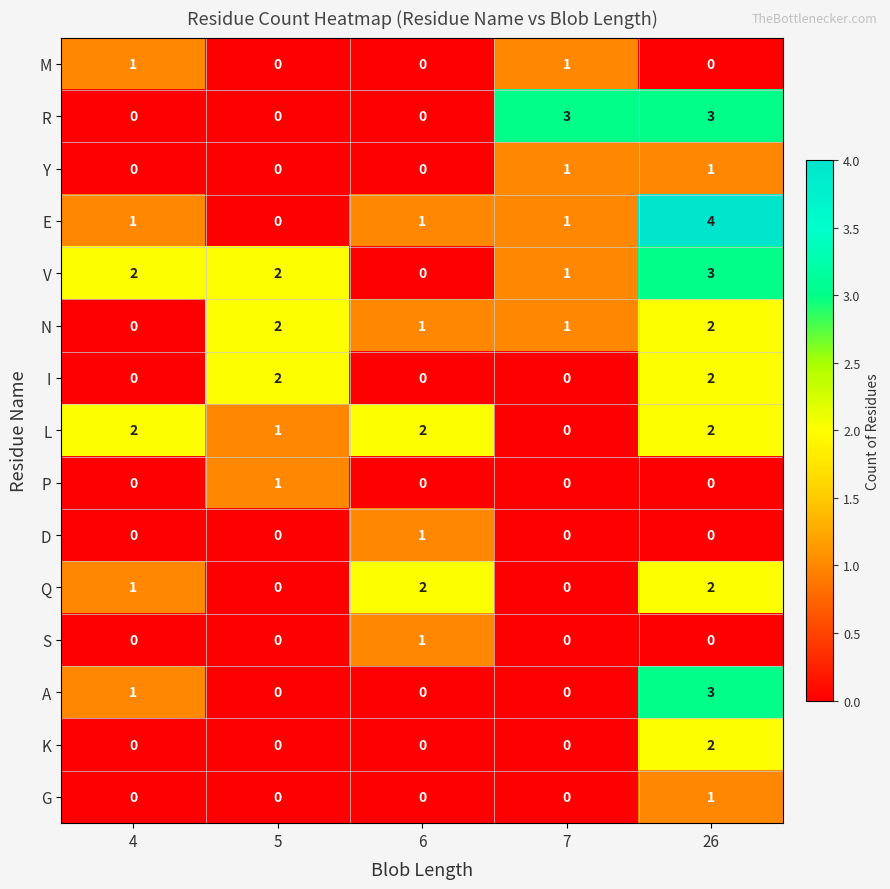

What is the greatest value displayed?

4